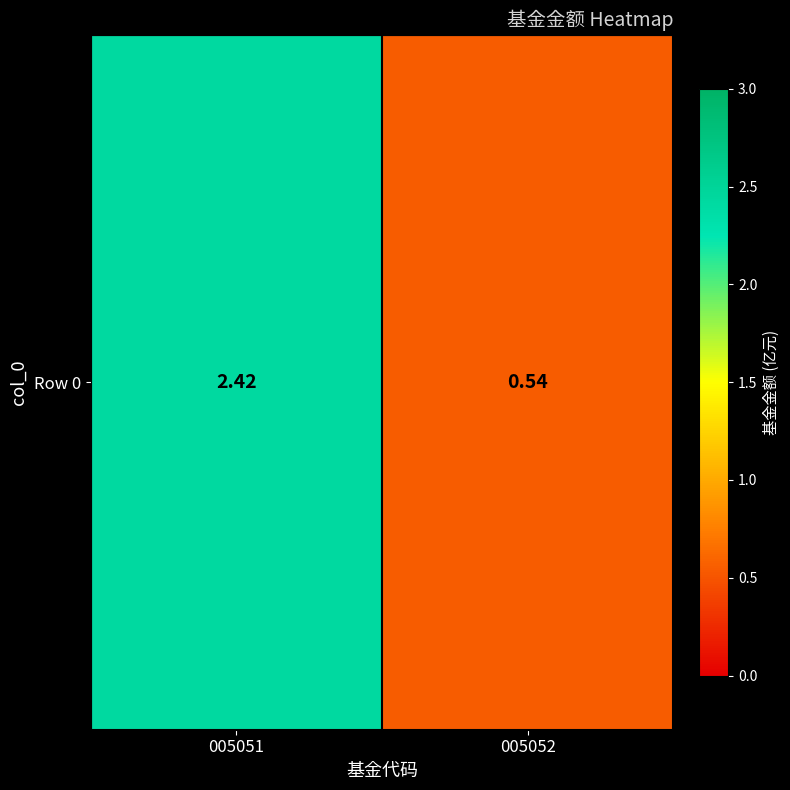

Reading left to right, what are all the values shown in this chart?

2.4	0.5